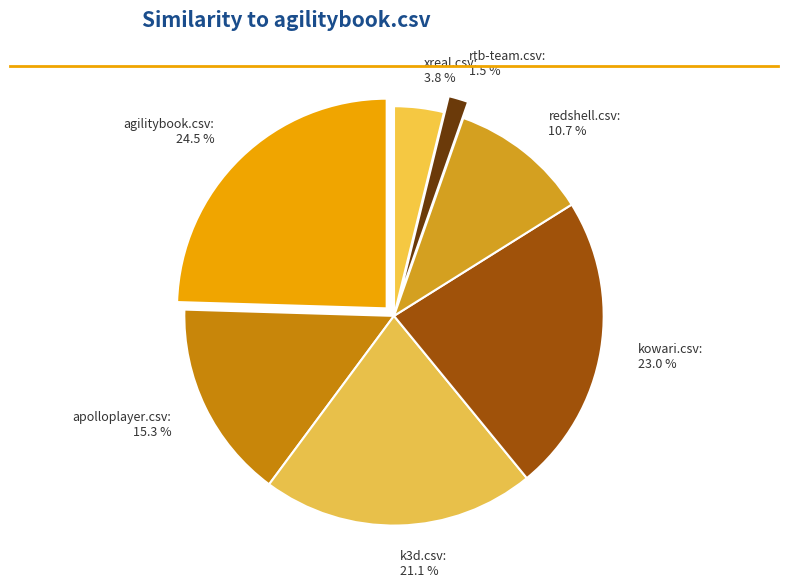

Which category has the biggest portion of the pie?

agilitybook.csv